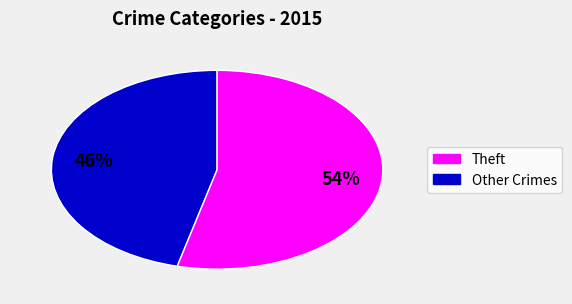

Is there any slice that represents more than half of the pie?

Yes